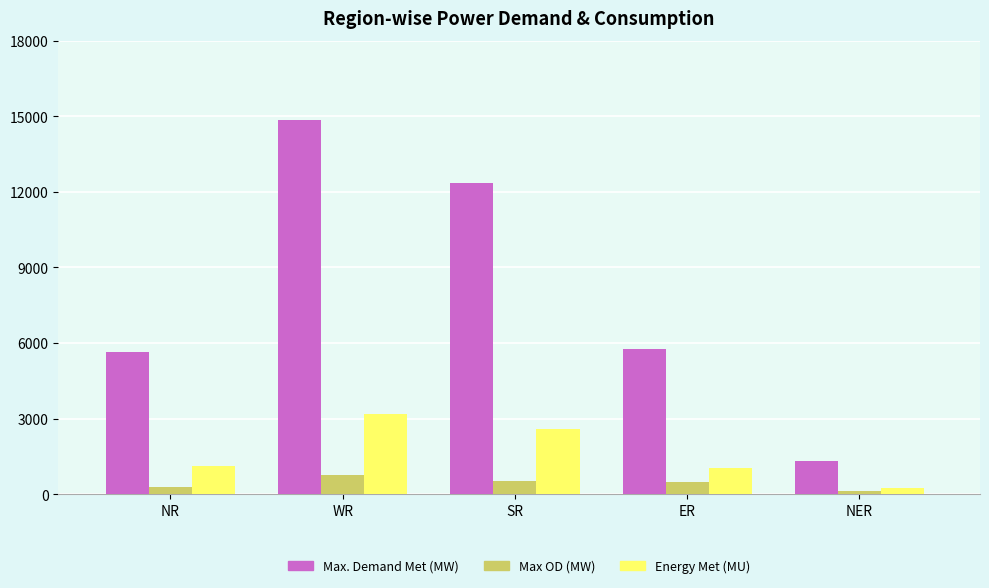

What is the value of the Max. Demand Met (MW) bar at the 1st from the left?

5639